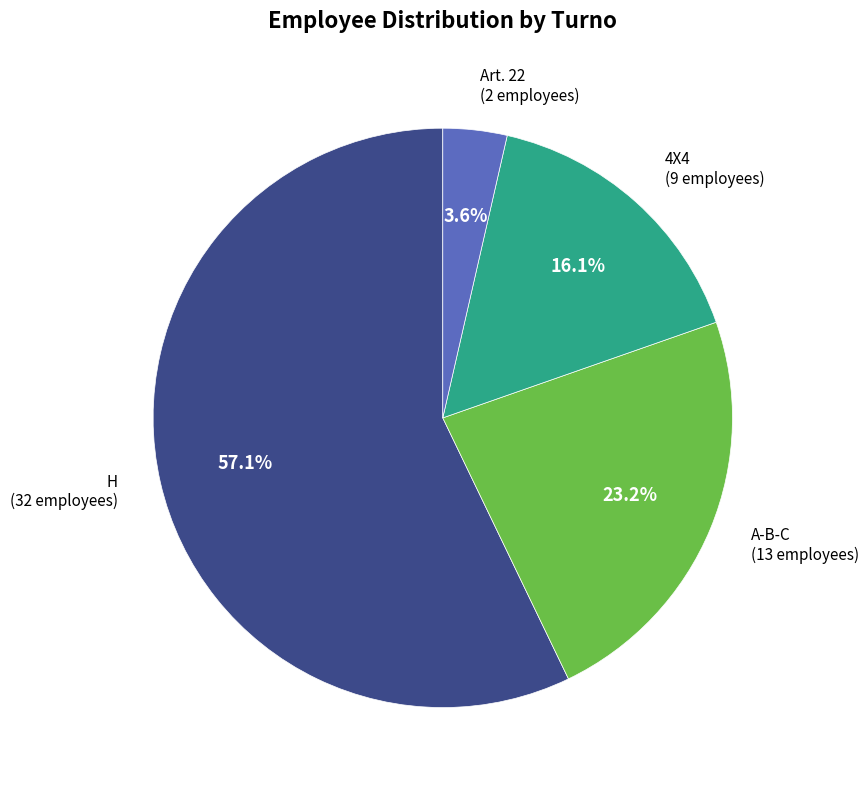

To the nearest percent, what is the average slice percentage?

25%